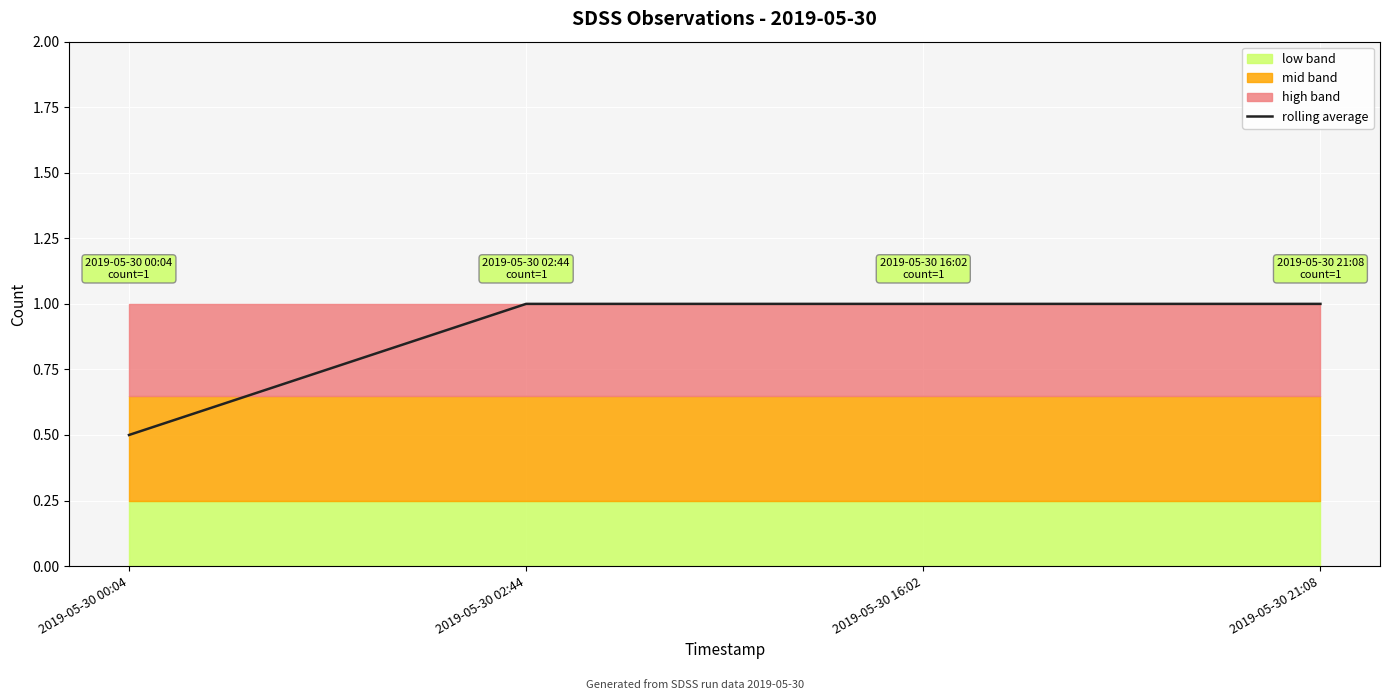

Which label corresponds to the smallest value in the chart?

2019-05-30 00:04